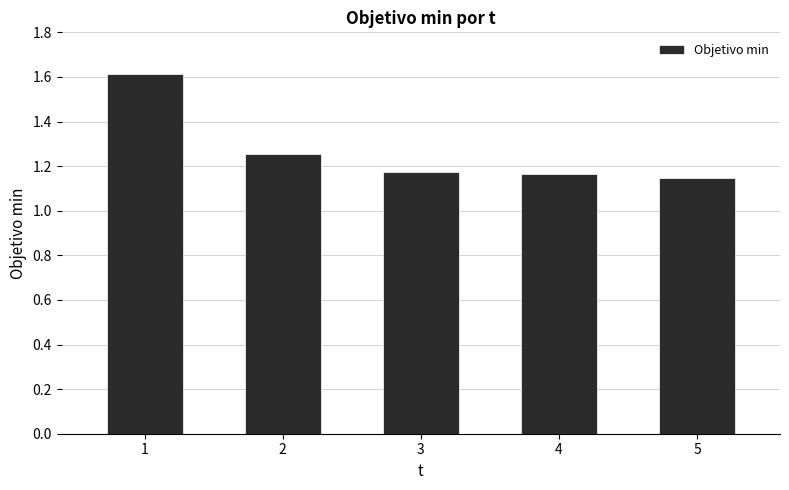

The chart shows a value of 2.8 at 1. True or false?

False